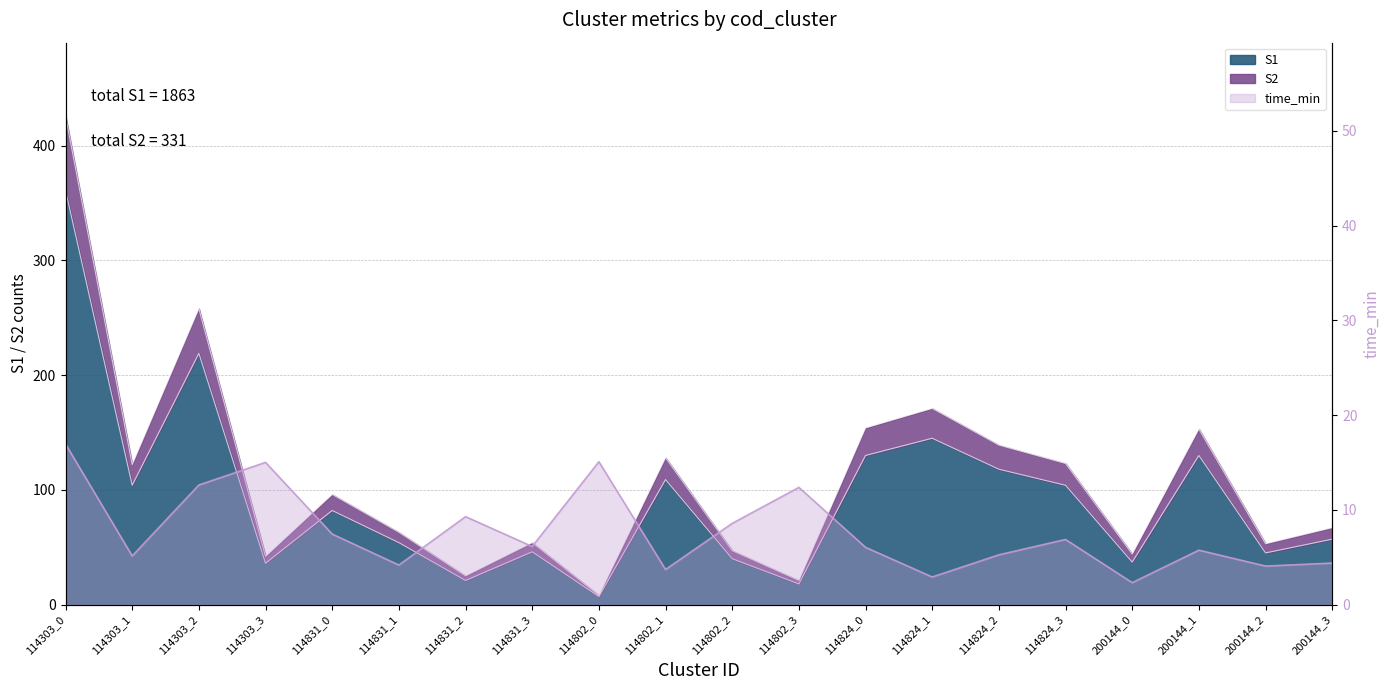

How many data points in S1 are above 82?

9